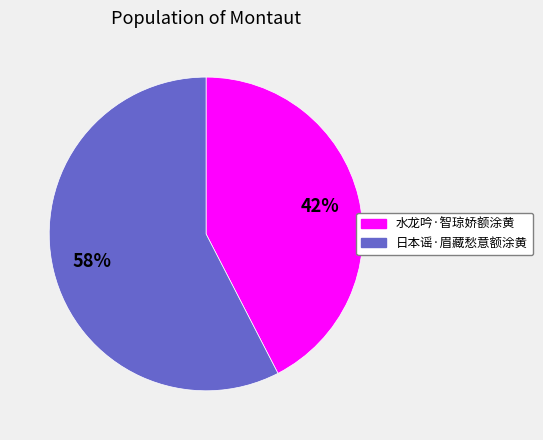

The 水龙吟·智琼娇额涂黄 slice represents 42% of the pie. True or false?

True